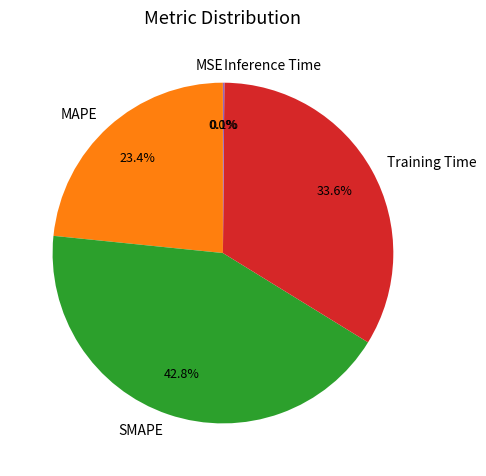

Is there a majority slice in this chart?

No